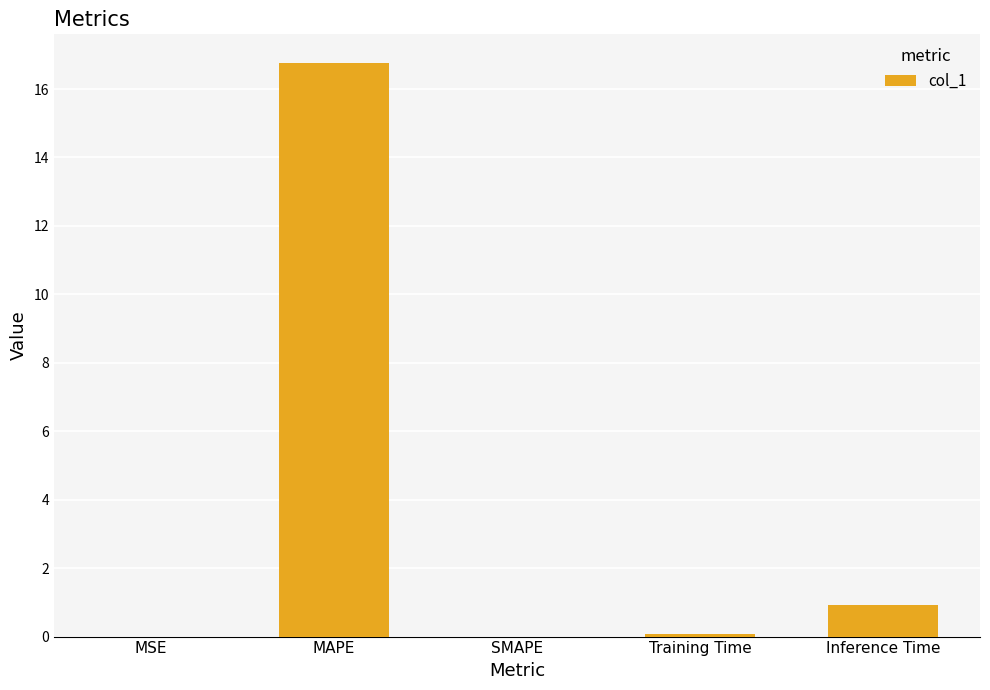

Is it true that the value at MSE is 0.0?

True